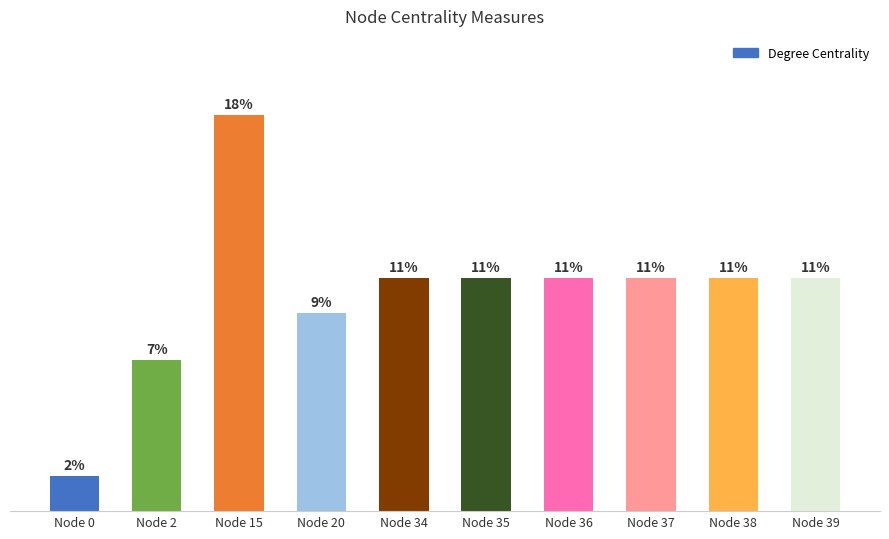

Are the bars horizontal?

No